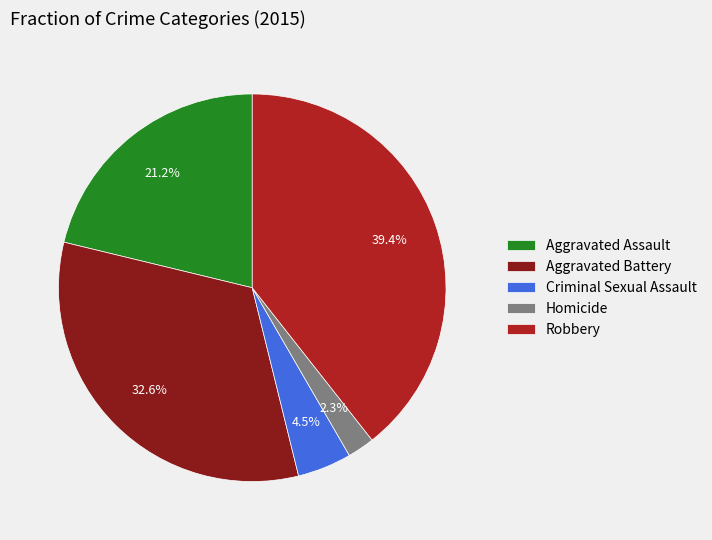

Is there a majority slice in this chart?

No